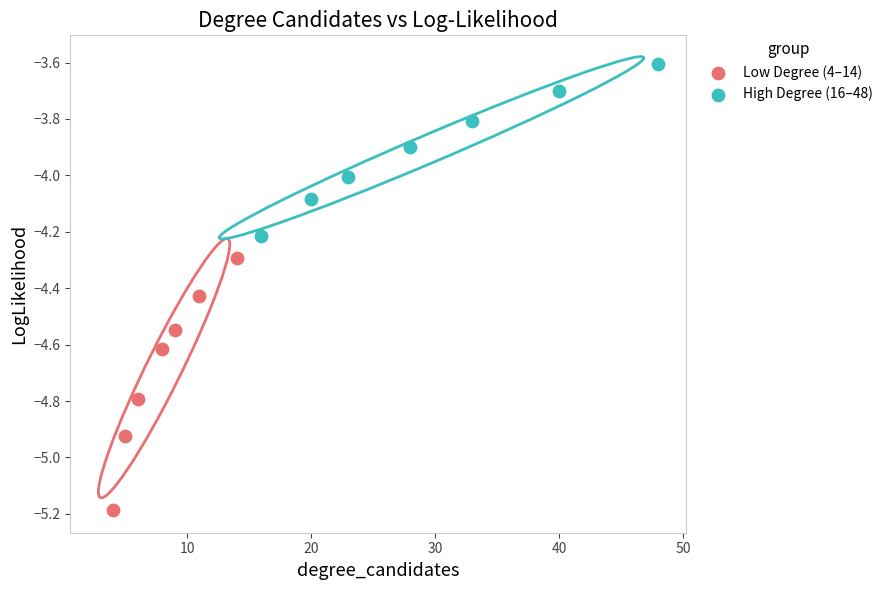

Which series contains the highest Y value?

High Degree (16–48)